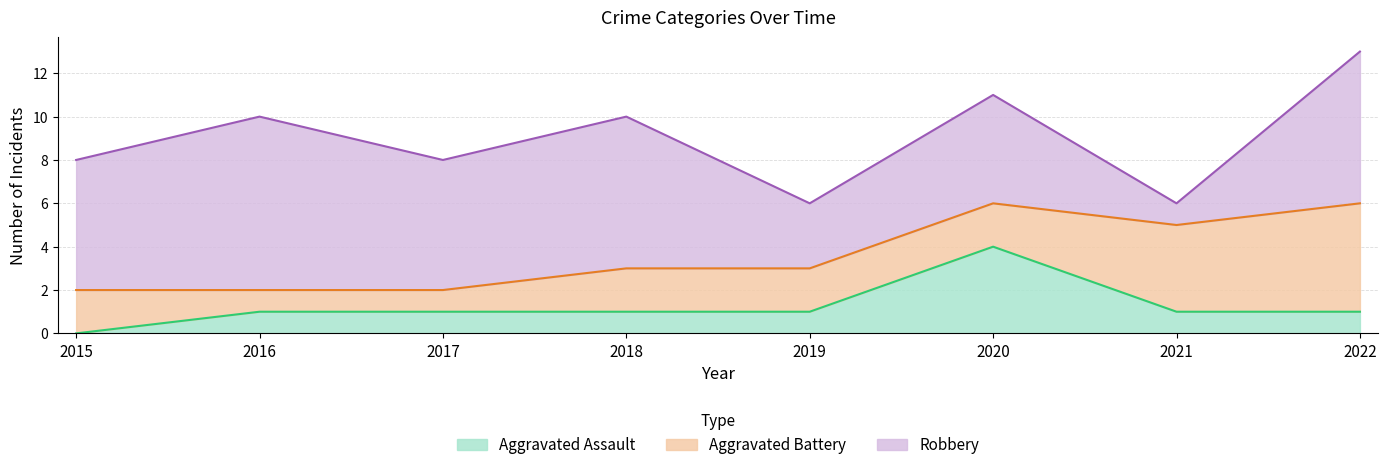

Rank the series by their average value, from lowest to highest.

Aggravated Assault, Aggravated Battery, Robbery